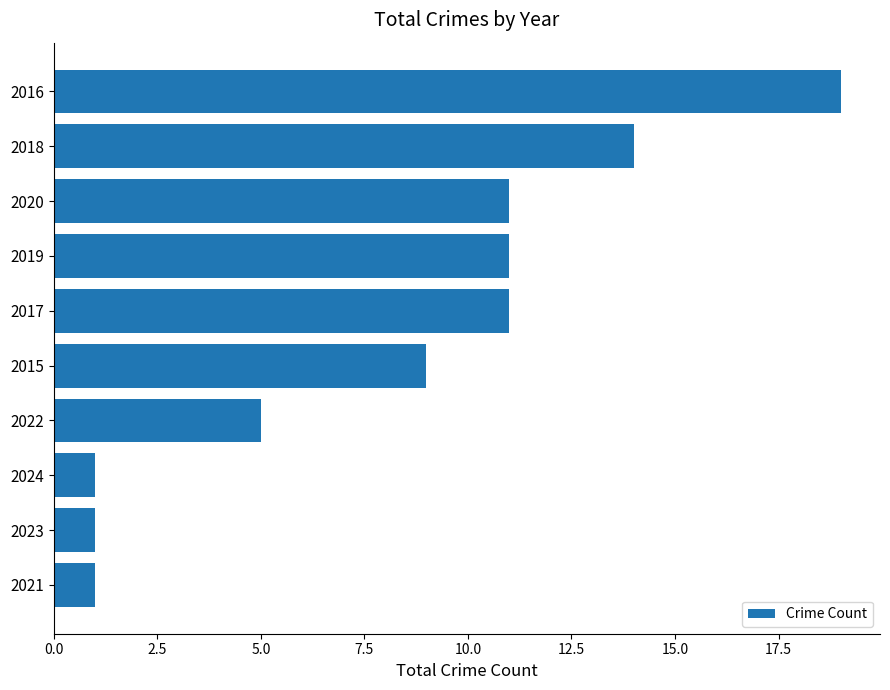

Approximately how many times larger is the value at 2017 compared to 2019?

1.0